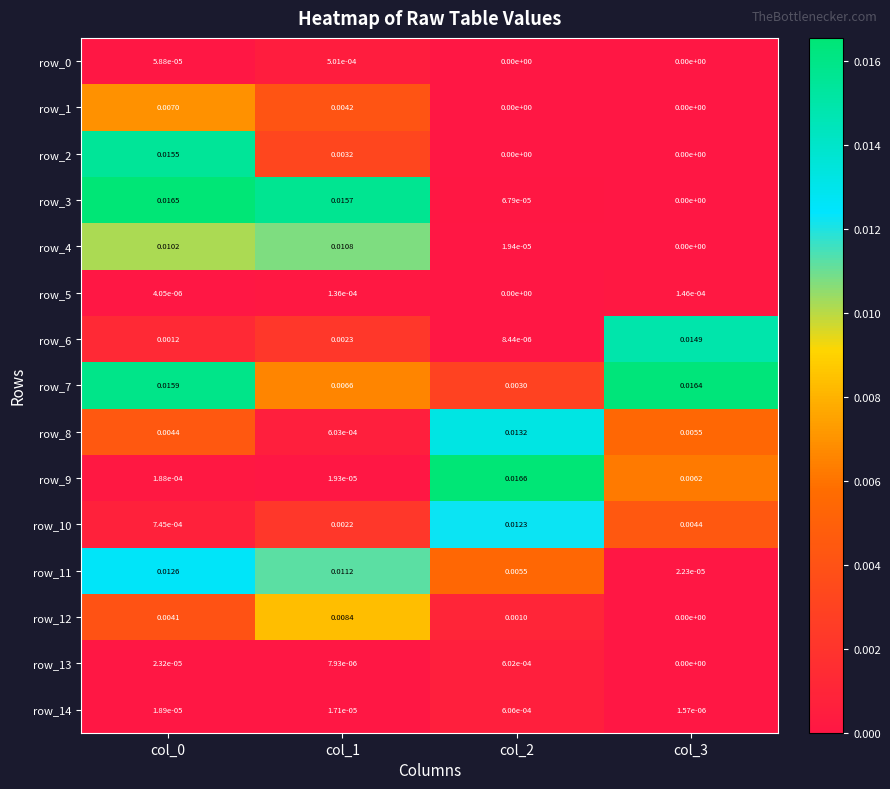

Is the value of row_10 at col_1 greater than the value of row_9 at col_2?

No